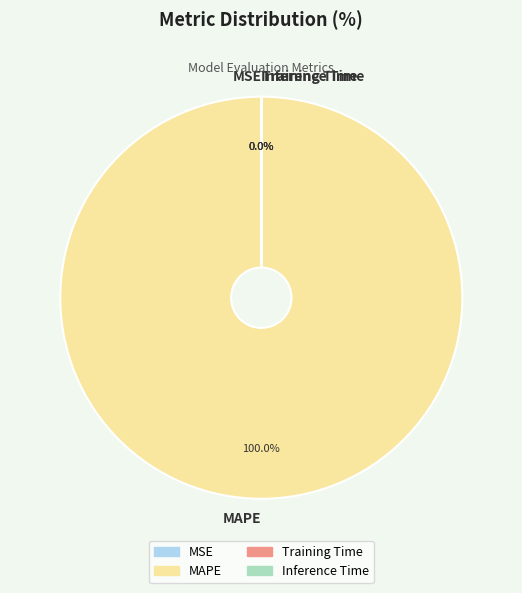

What is the largest slice in the pie chart?

MAPE